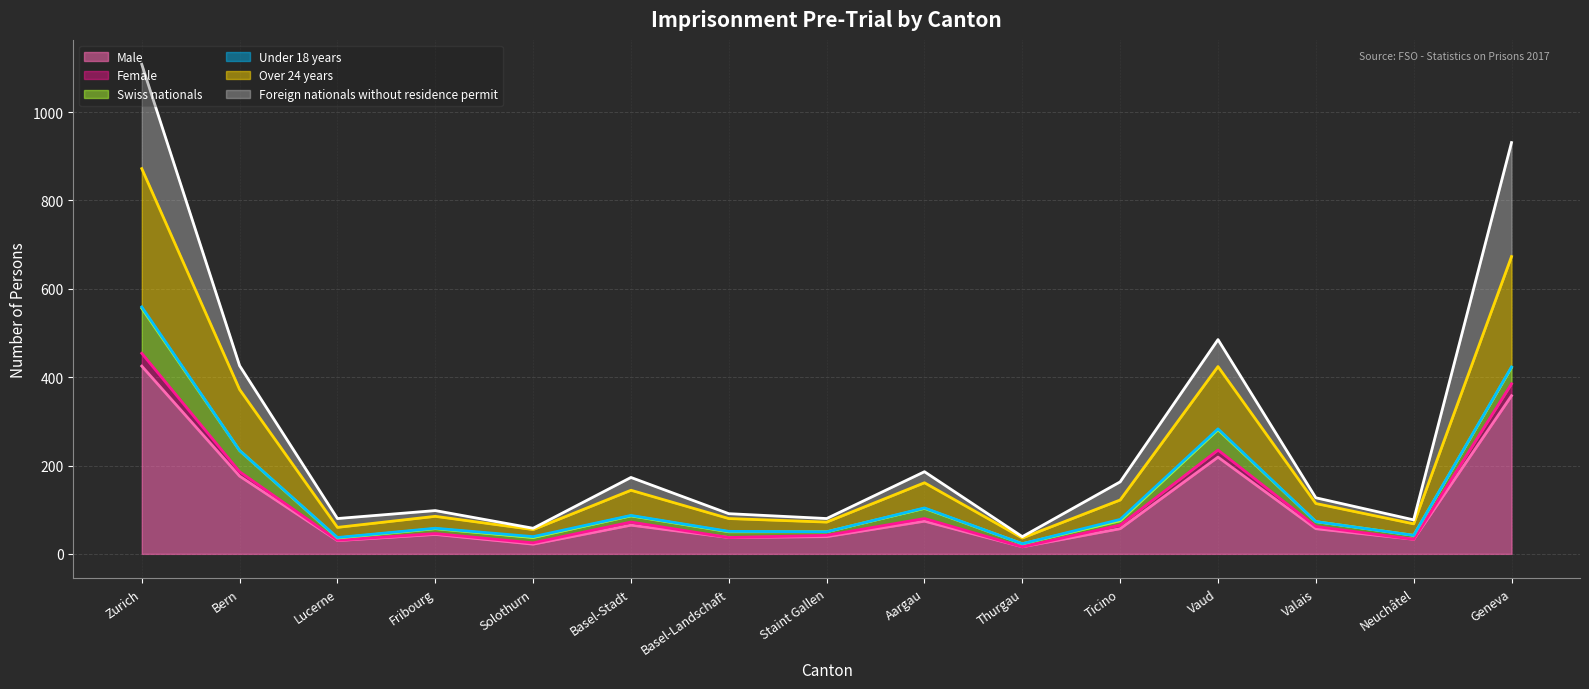

What is the difference between the Over 24 years (line) values at Thurgau and Fribourg?

49